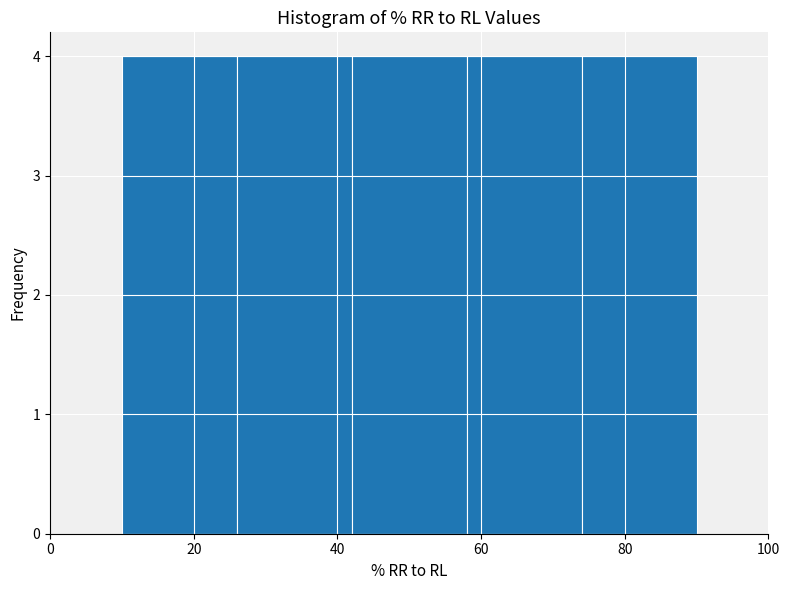

What is the height of the bar covering 26 to 42 on the x-axis? The values are not printed on the chart, so give them approximately, as read against the axis.

4